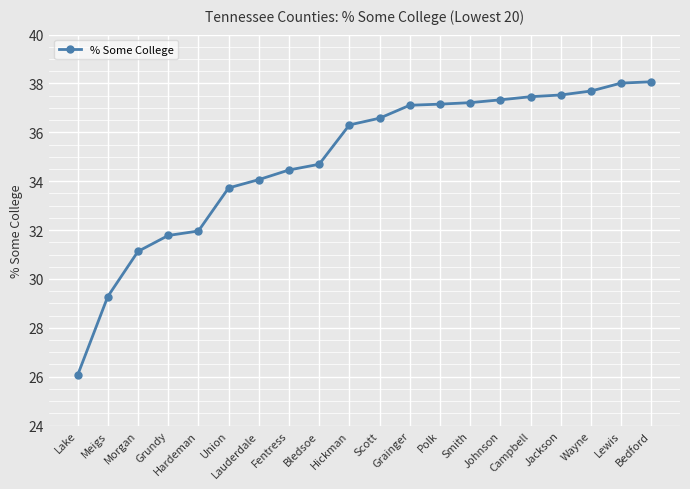

What is the average value?

34.9